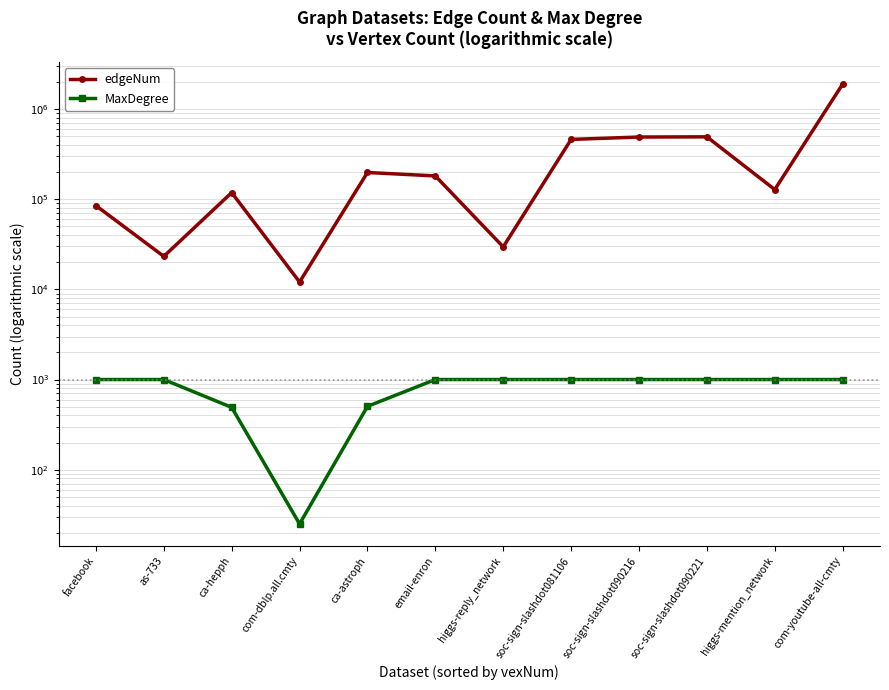

Reading left to right, list all the values displayed in this chart.

edgeNum: 85003	23240	118445	12073	198035	181385	29612	461004	490047	492351	128024	1895064
MaxDegree: 1000	1000	491	25	504	1000	1000	1000	1000	1000	1000	1000